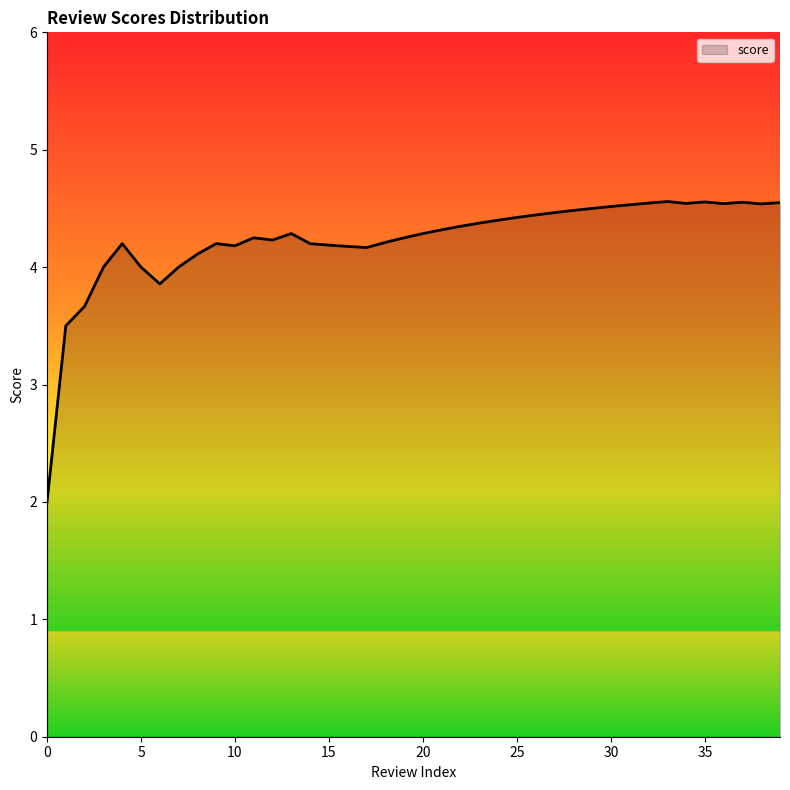

What is the maximum value shown in the chart?

4.6